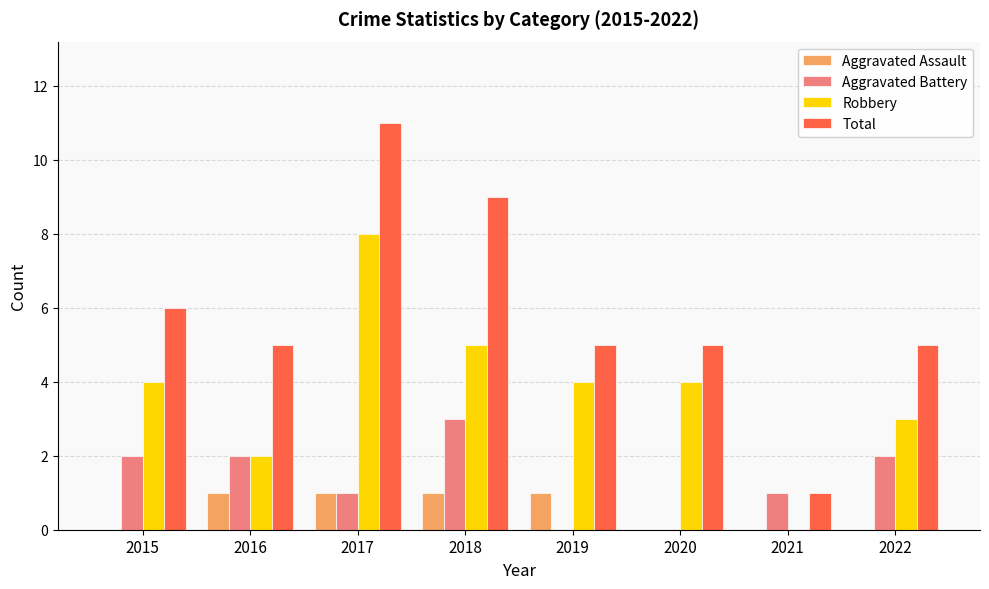

What is the sum of the Total values at 2019 and 2022?

10